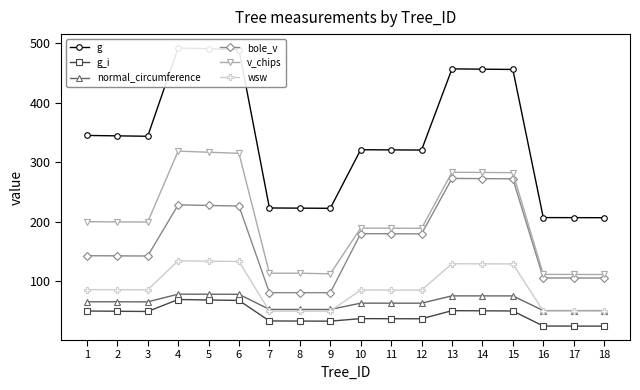

Reading left to right, transcribe all the data shown in this chart.

g: 345.4	344.7	344.0	492.3	490.9	489.6	223.5	223.2	222.9	321.4	321.1	320.9	457.3	456.8	456.3	207.4	207.2	207.2
g_i: 50.3	50.0	49.5	69.7	68.9	68.1	33.6	33.5	33.3	37.5	37.4	37.3	50.9	50.7	50.4	25.1	25.0	24.9
normal_circumference: 65.9	65.8	65.8	78.7	78.5	78.4	53.0	53.0	52.9	63.5	63.5	63.5	75.8	75.8	75.7	51.0	51.0	51.0
bole_v: 143.3	143.0	142.8	228.8	227.7	226.7	81.2	81.1	81.1	180.3	180.2	180.0	273.2	272.8	272.5	105.9	105.8	105.8
v_chips: 200.5	200.2	199.8	319.1	317.2	315.4	113.8	113.9	112.8	189.7	189.5	189.3	283.6	283.2	282.8	111.9	111.8	111.7
wsw: 86.3	86.2	86.0	134.7	134.2	133.6	50.2	50.1	50.1	85.7	85.6	85.5	129.8	129.6	129.5	50.3	50.3	50.2